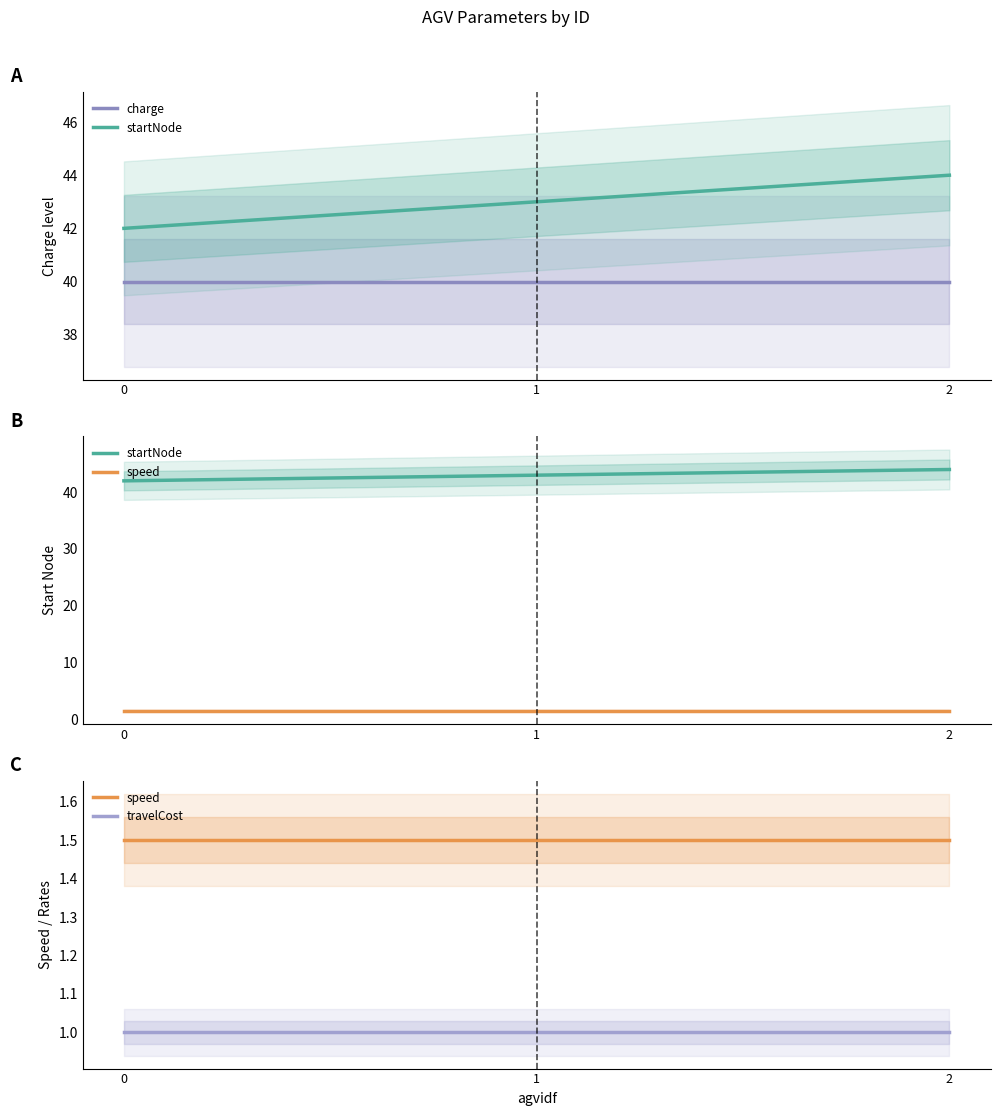

What is the sum of the travelCost values at 1 and 2?

2.0